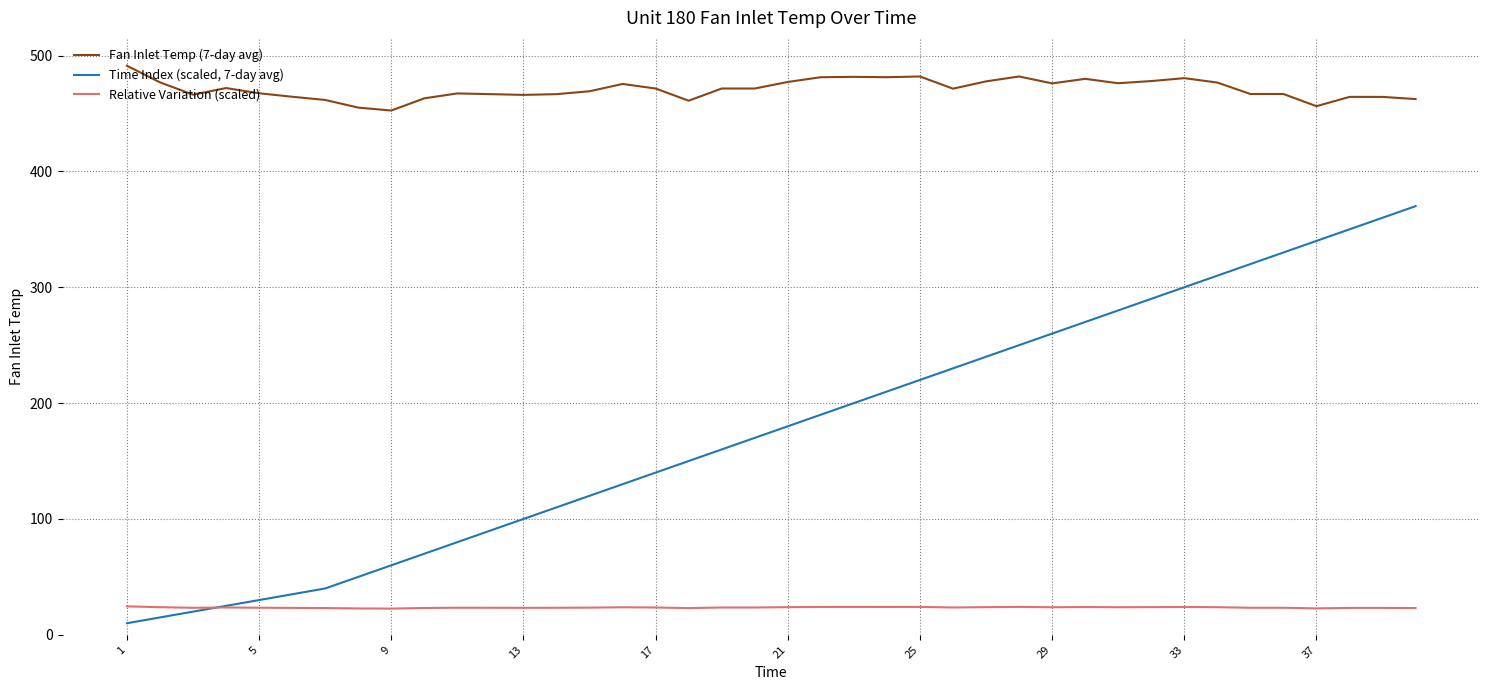

Which series has the largest total across all categories?

Fan Inlet Temp (7-day avg)